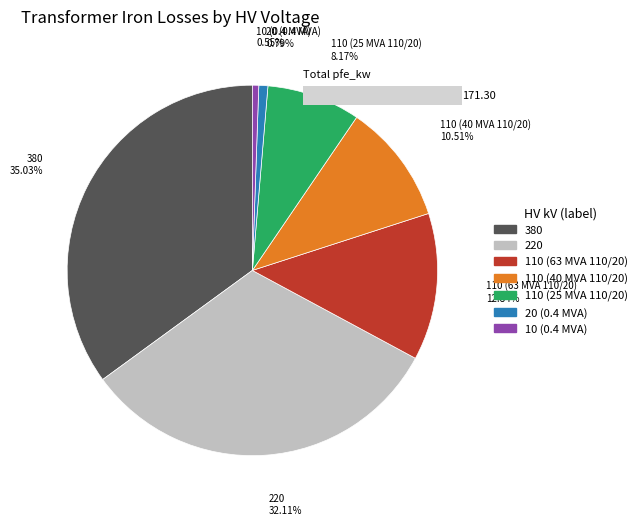

Combined, do 220 and 110 (25 MVA 110/20) account for over 50%?

No